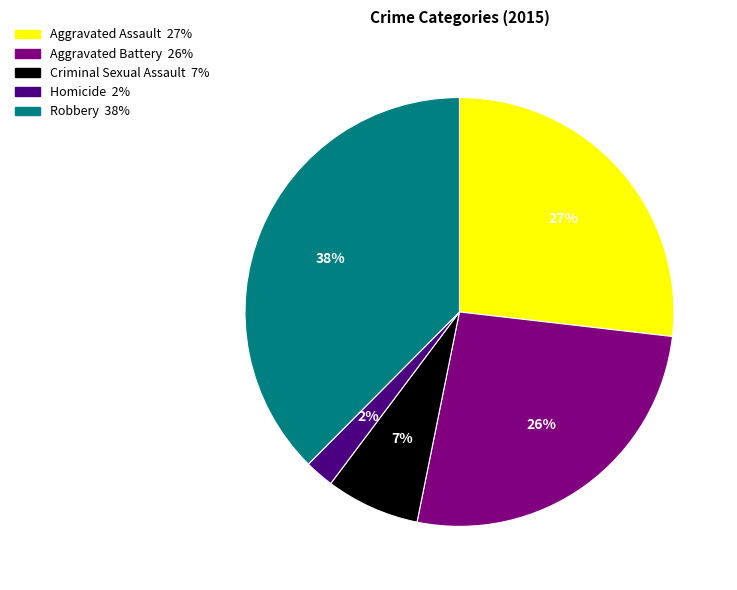

To the nearest percent, what is the combined percentage of Robbery and Aggravated Battery?

64%